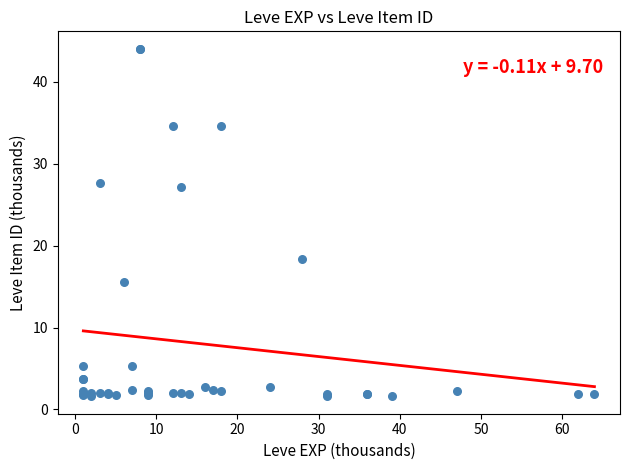

What Y value in the scatter plot is closest to 22?

18.3